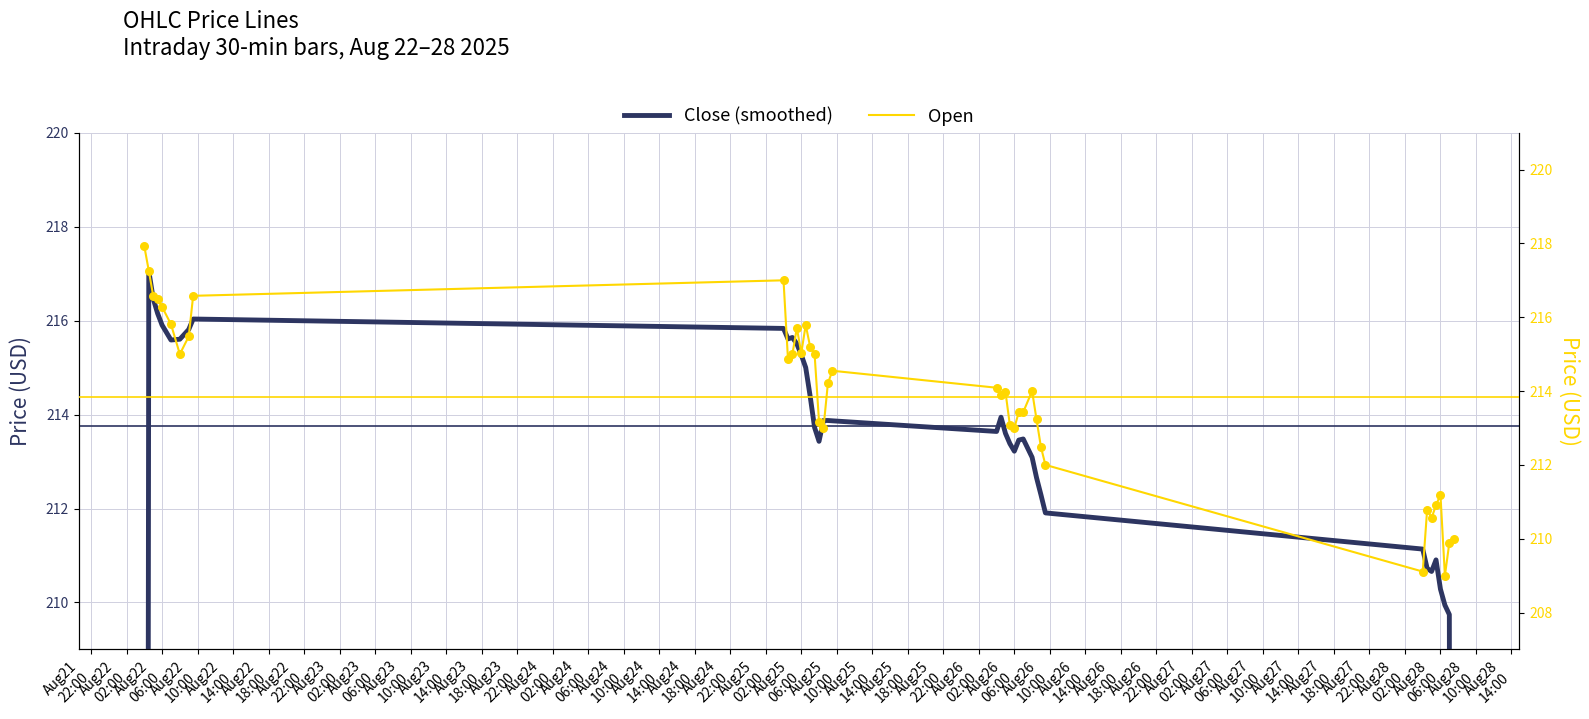

Which series has the largest Y range (max minus min)?

Close (smoothed)